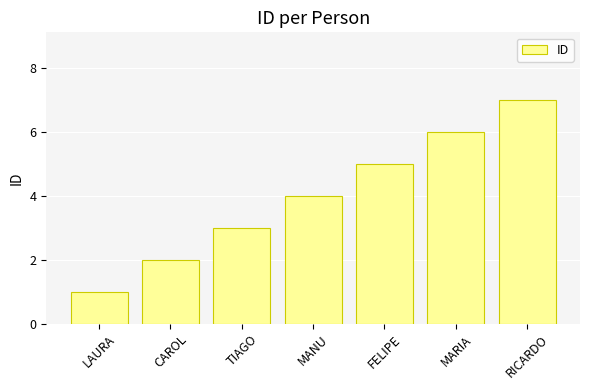

At which label is the value closest to 4?

MANU